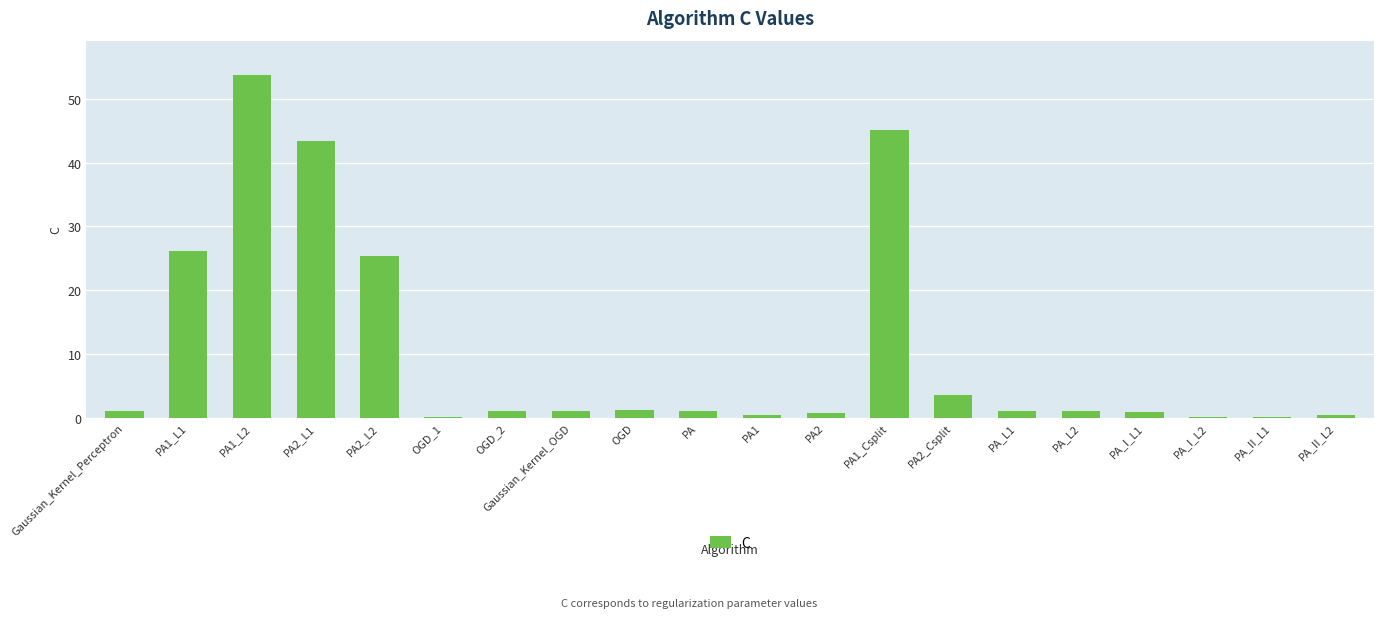

What is the maximum value shown in the chart?

53.8